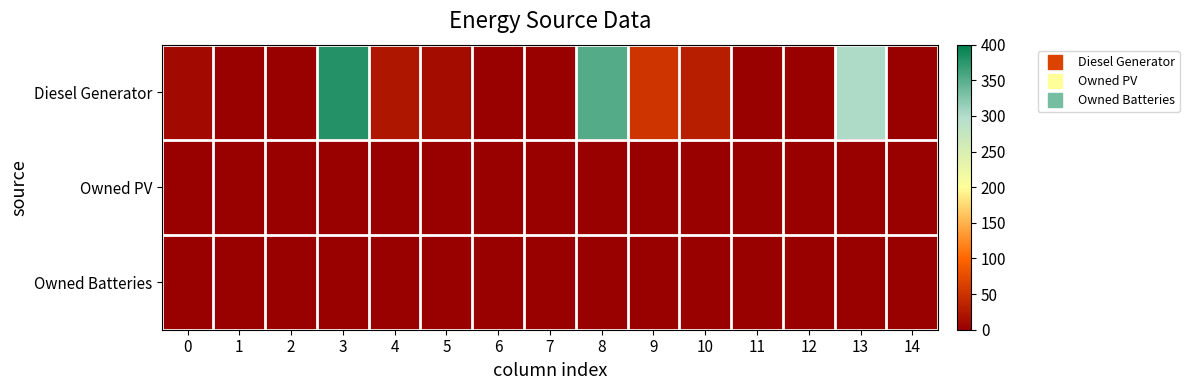

Which series has the widest spread of values?

Diesel Generator